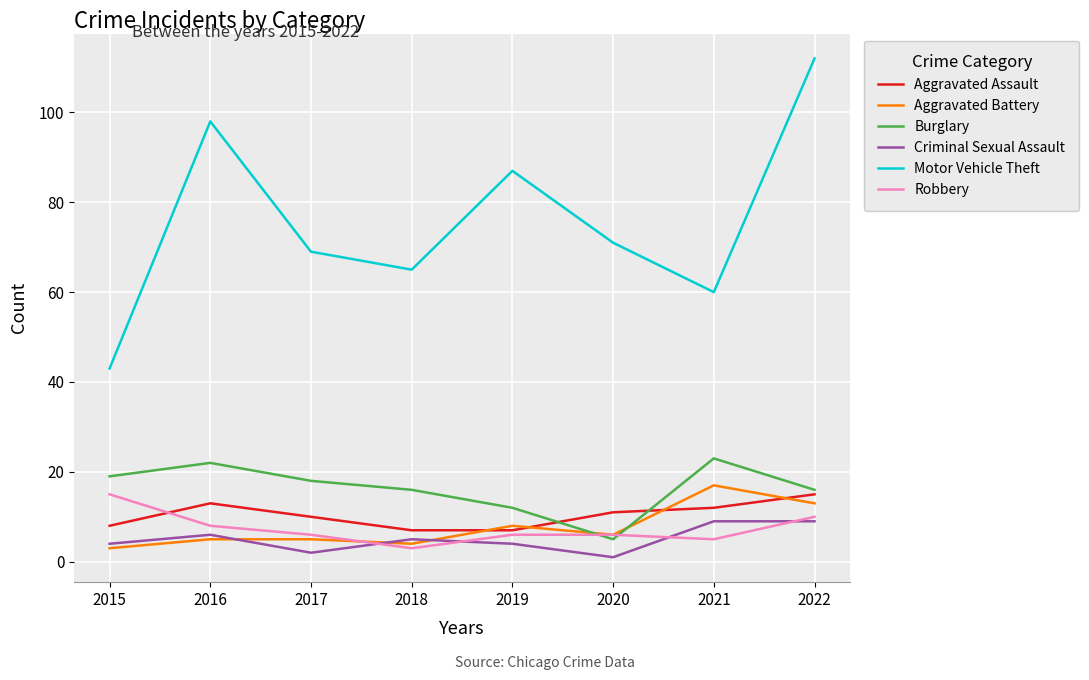

What is the spread (max minus min) of values at 2019?

83